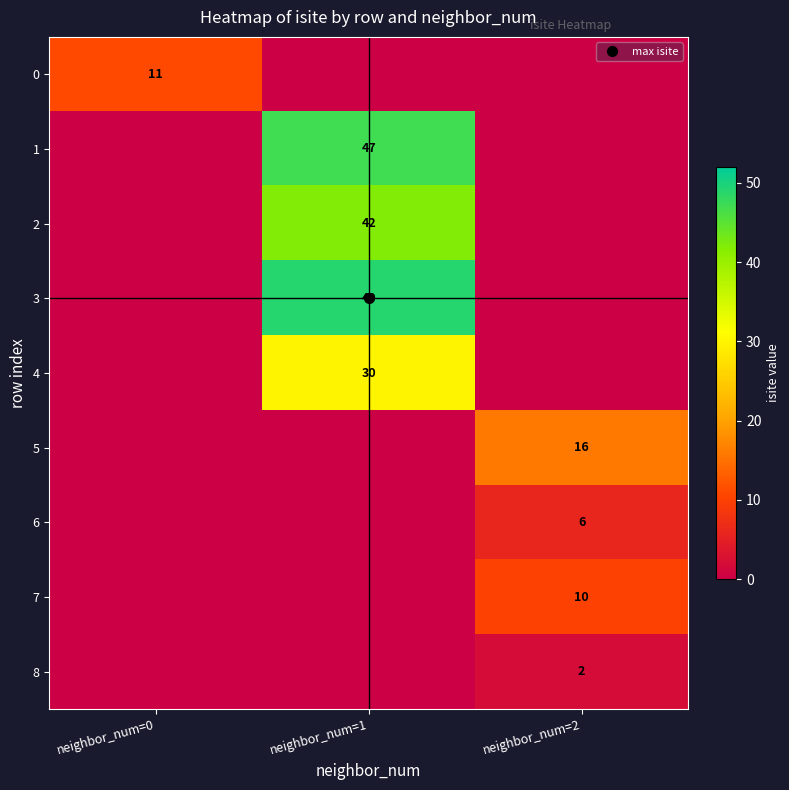

Rank the series by their maximum value, from lowest to highest.

8, 6, 7, 0, 5, 4, 2, 1, 3